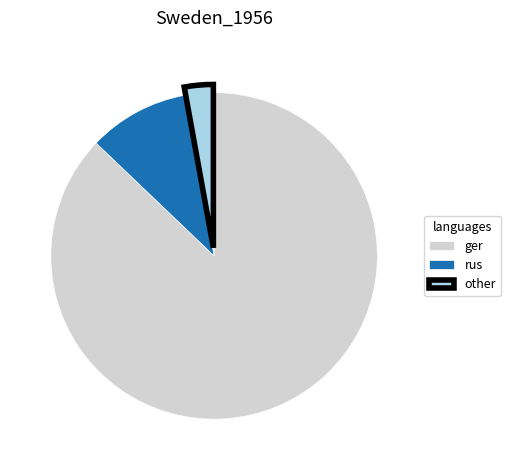

How many segments does this pie chart have?

3